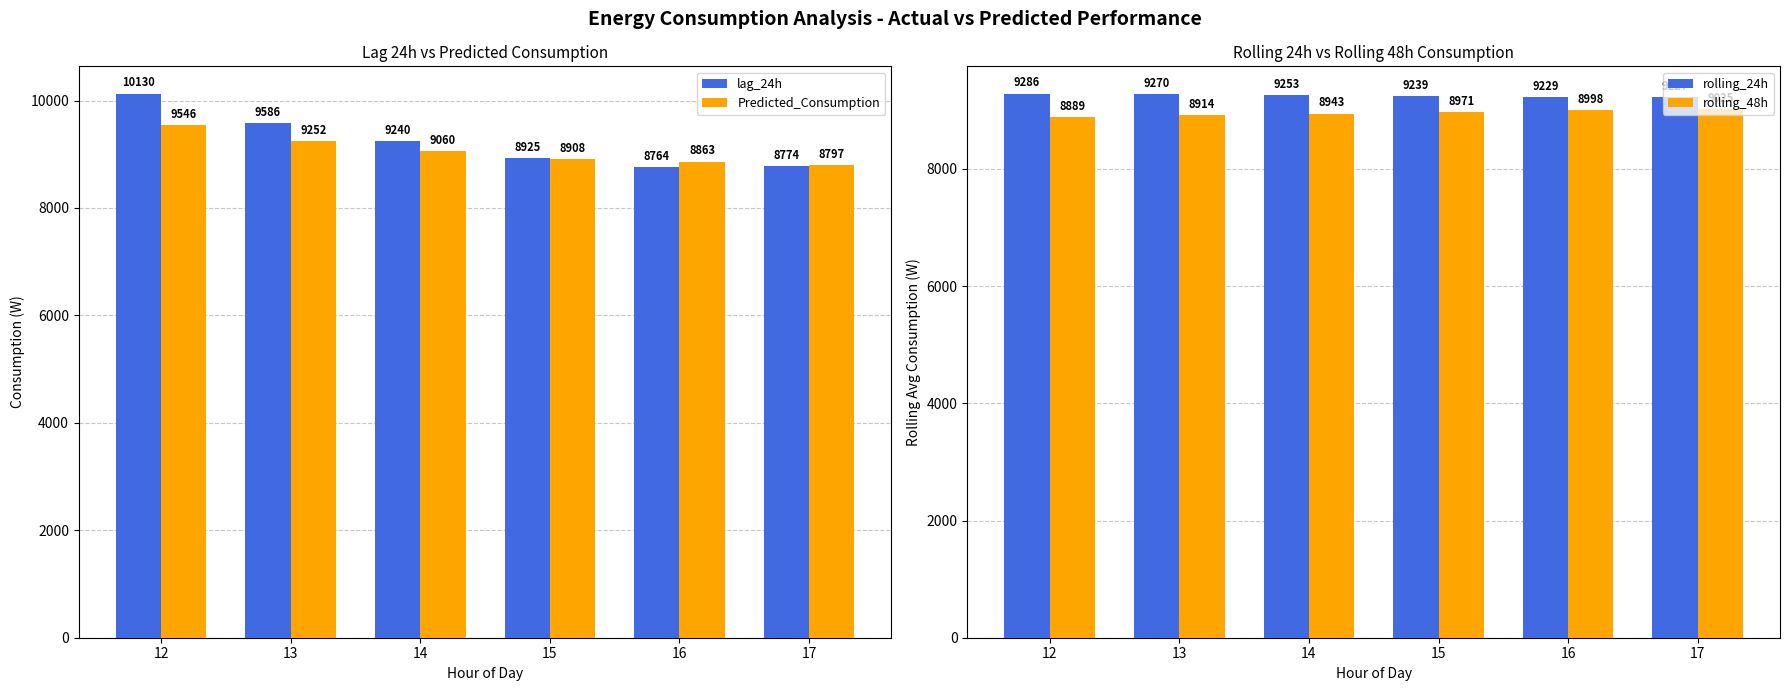

Between 14 and 16, which is larger?

14